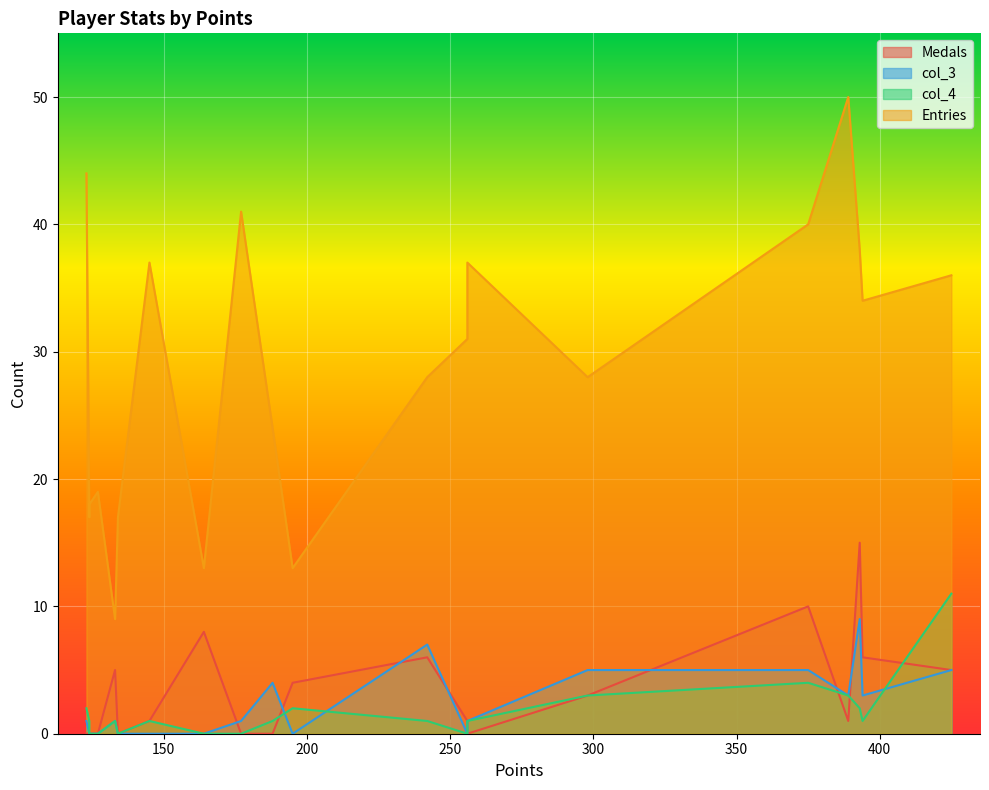

Is the value of Medals at 124 greater than the value of Entries at 298?

No